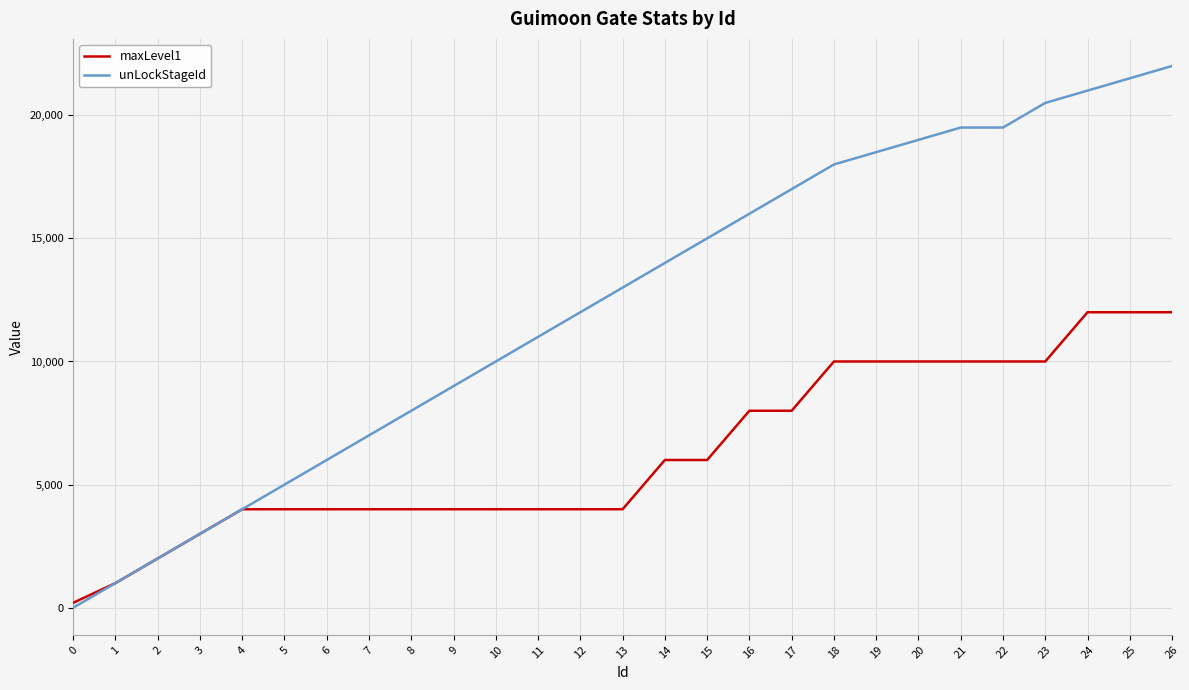

What is the sum of all unLockStageId values?

332501